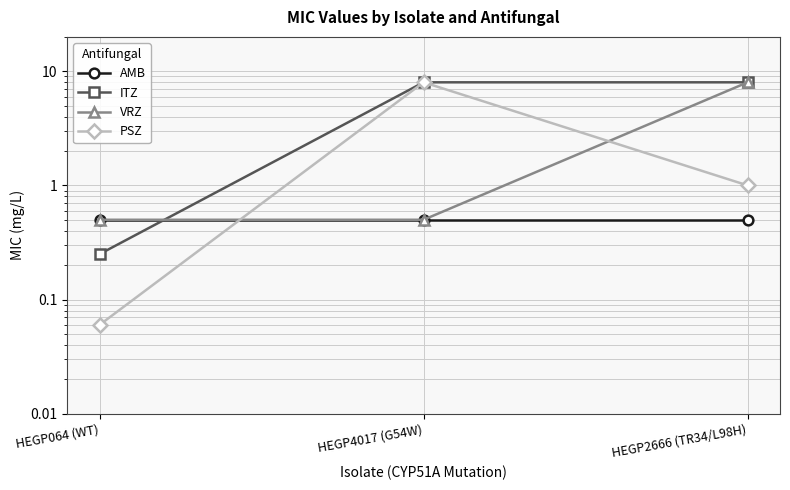

Is it true that VRZ equals 12.2 at HEGP2666 (TR34/L98H)?

False